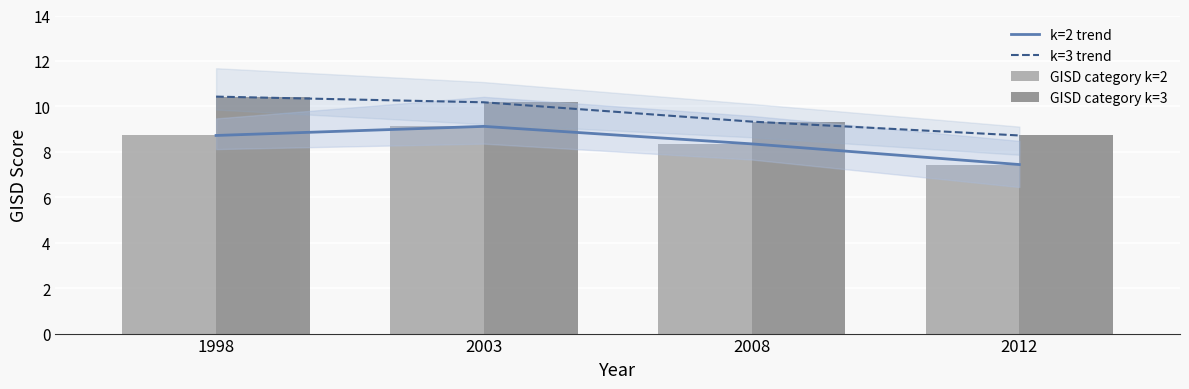

The k=2 trend series shows 10.4 at 2012. True or false?

False